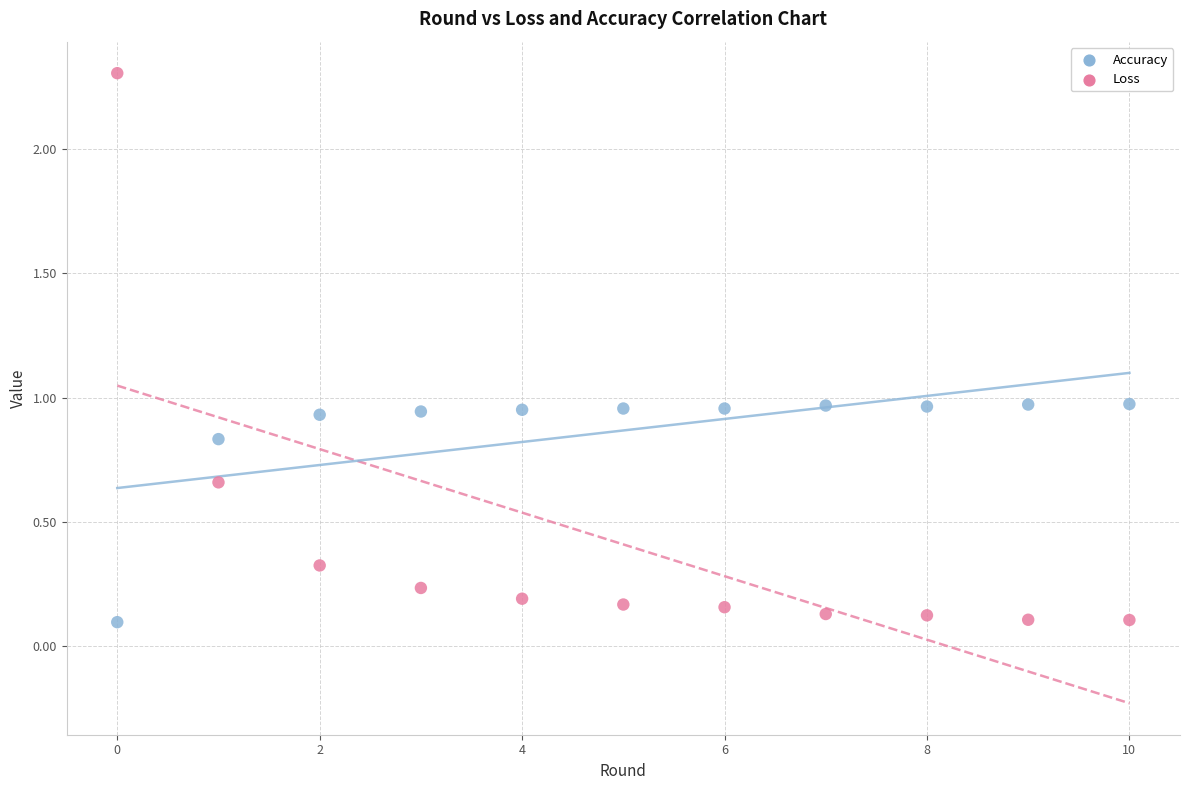

Which series reaches the maximum Y coordinate?

Loss